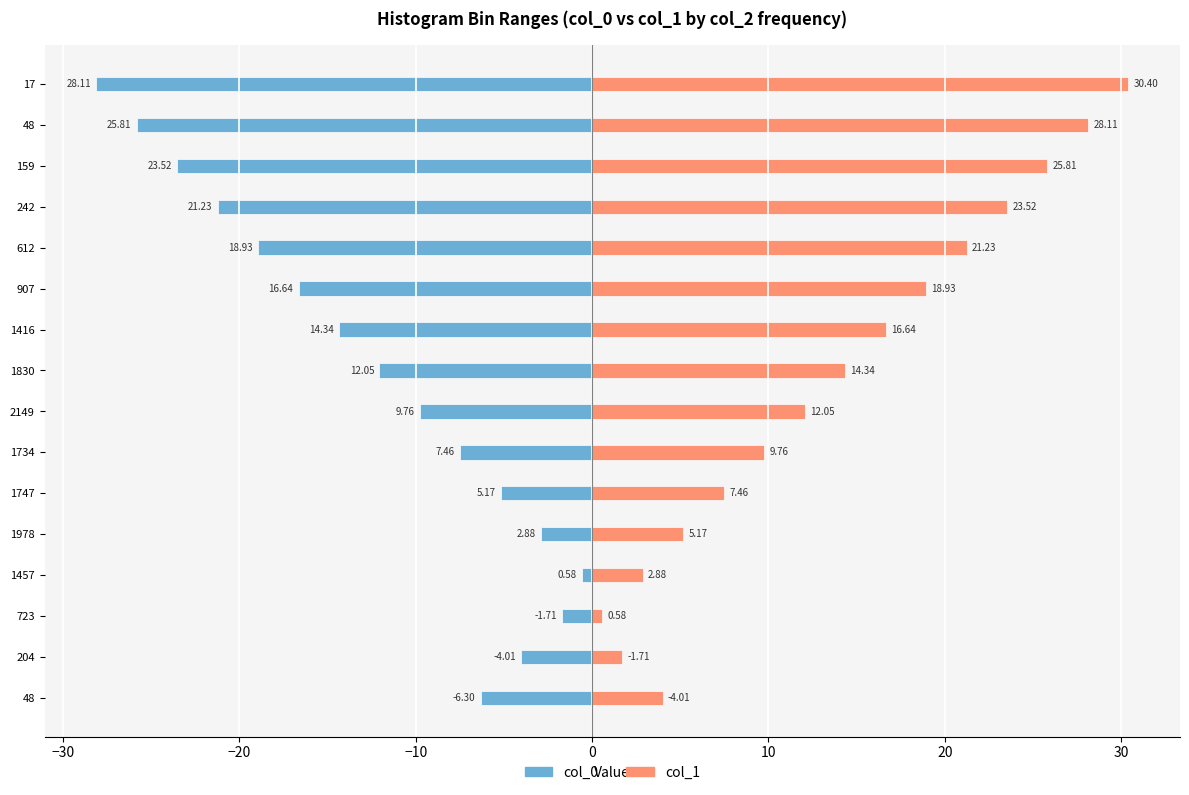

How many series are shown in this chart?

2